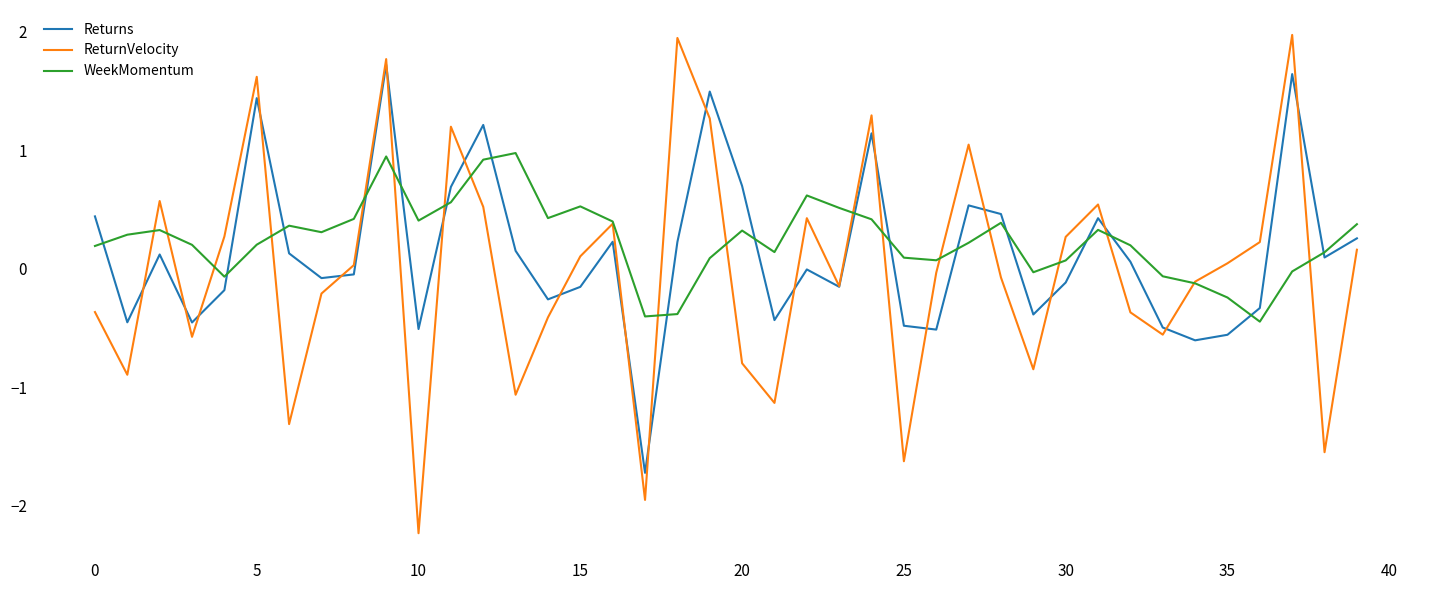

What are all the series names shown in the legend?

Returns, ReturnVelocity, WeekMomentum